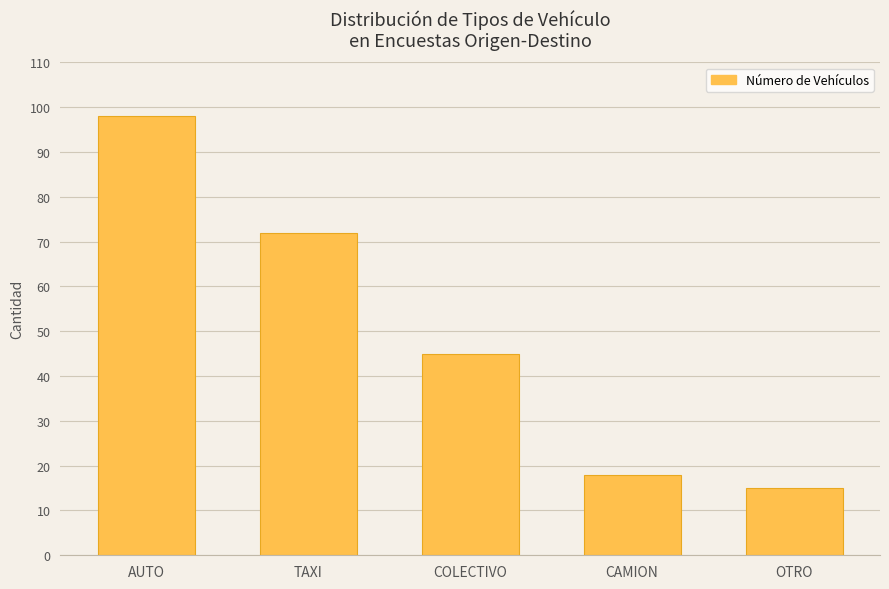

At which label does the data first exceed 45?

AUTO